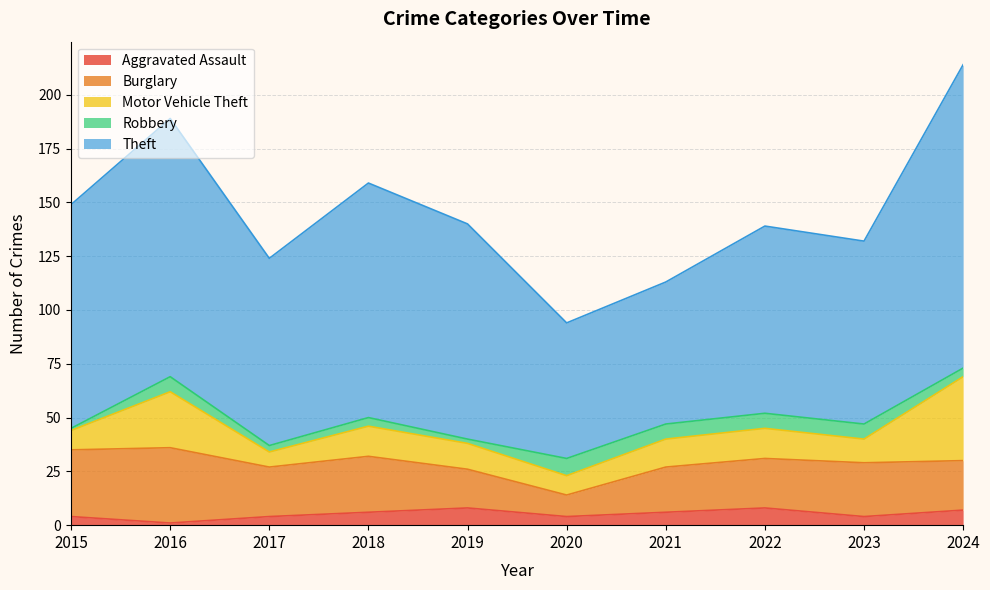

Is the value of Motor Vehicle Theft at 2018 greater than the value of Robbery at 2022?

Yes